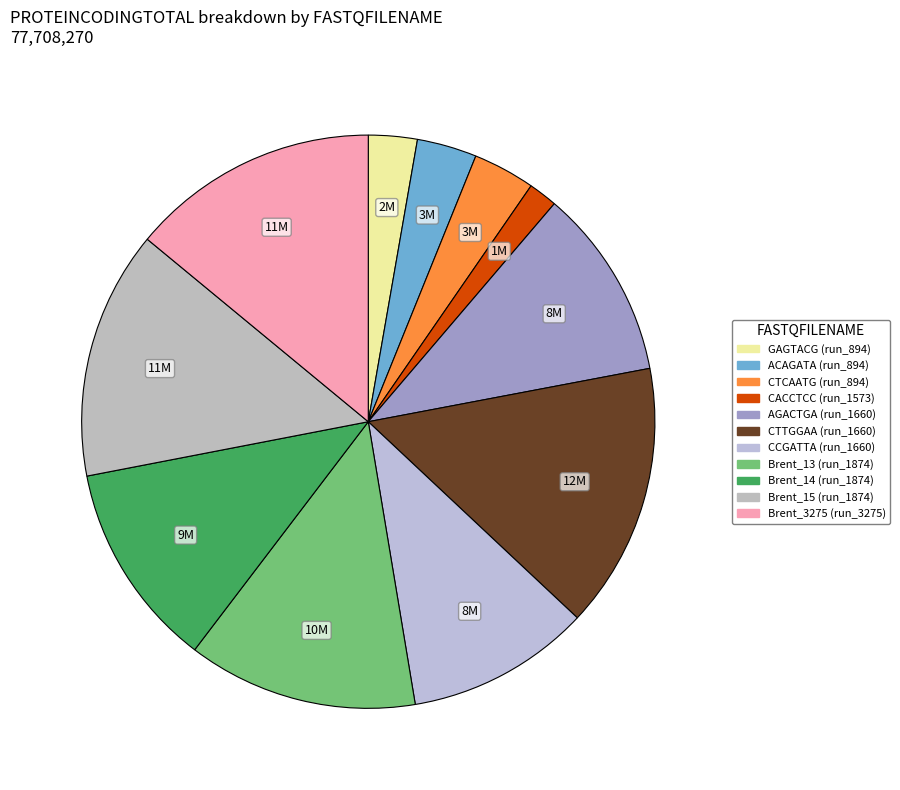

How many slices are in this pie chart?

11